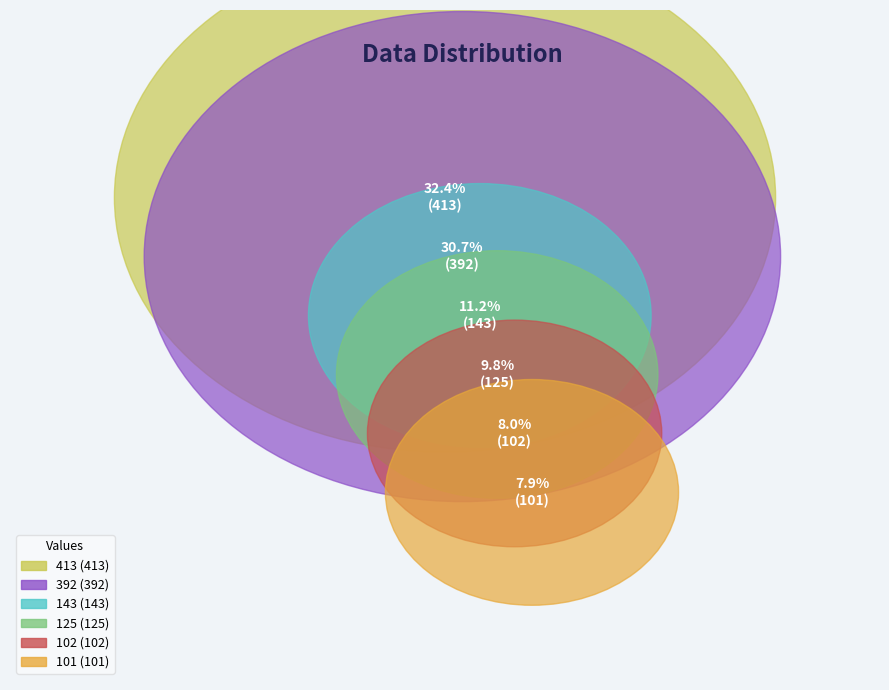

What percentage is the 101 slice, to the nearest percent?

8%